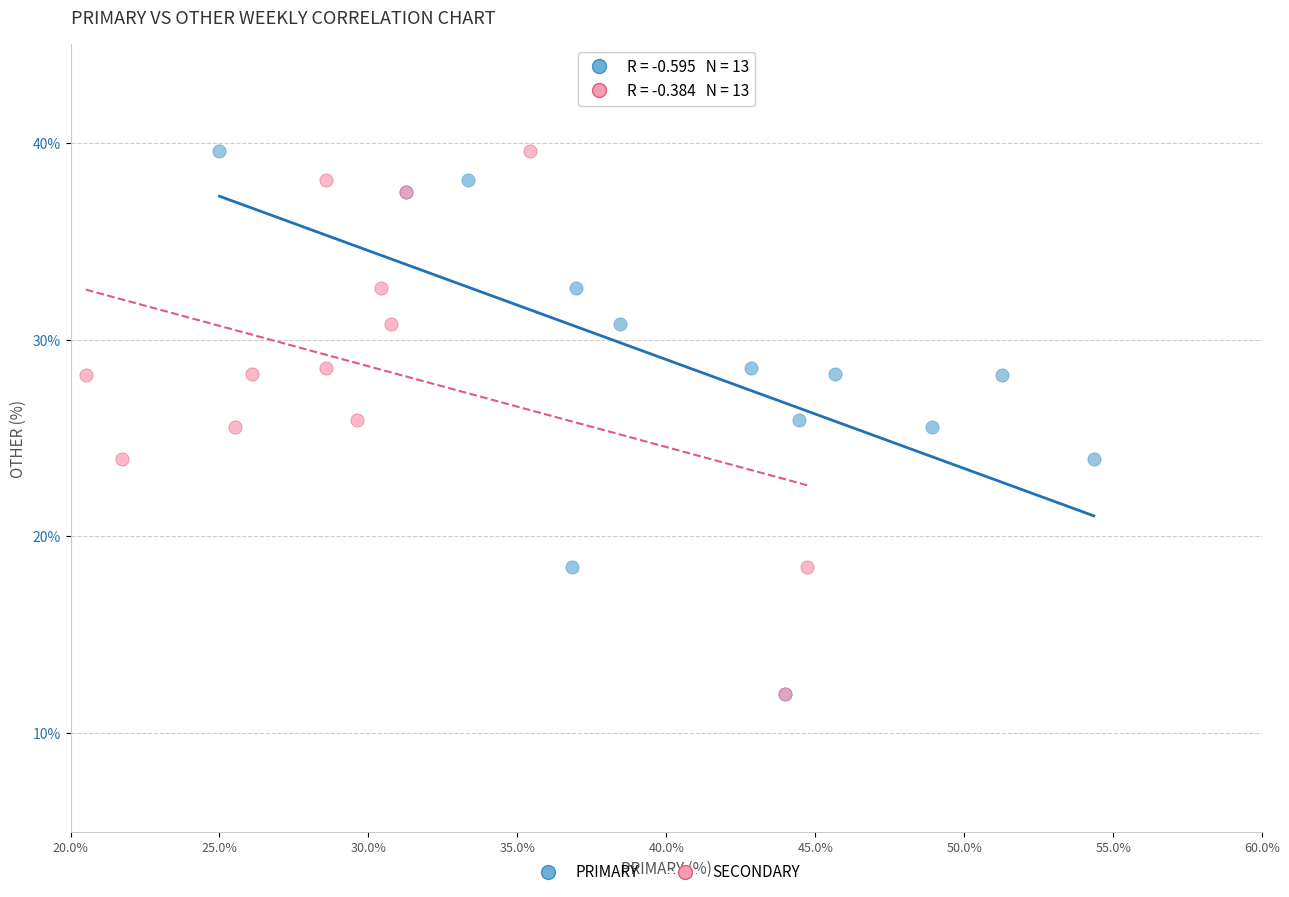

What are all the series names shown in the legend?

PRIMARY, SECONDARY